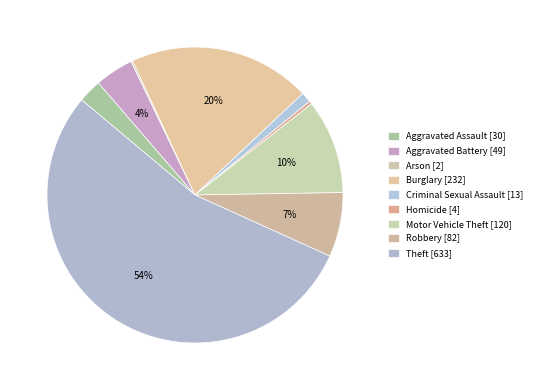

How many segments does this pie chart have?

9